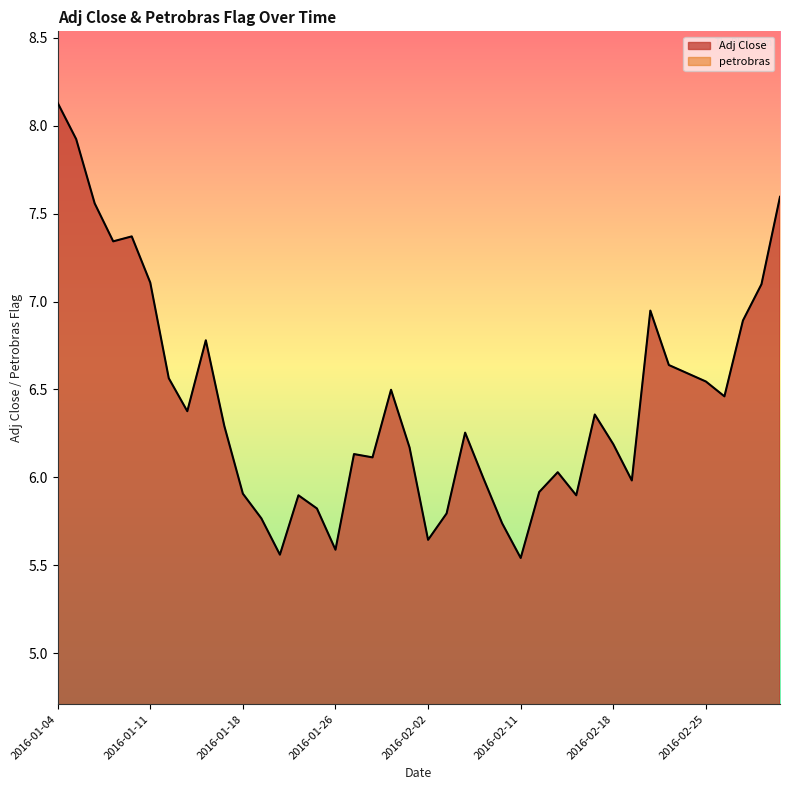

Which label corresponds to the smallest value in the chart?

2016-02-11